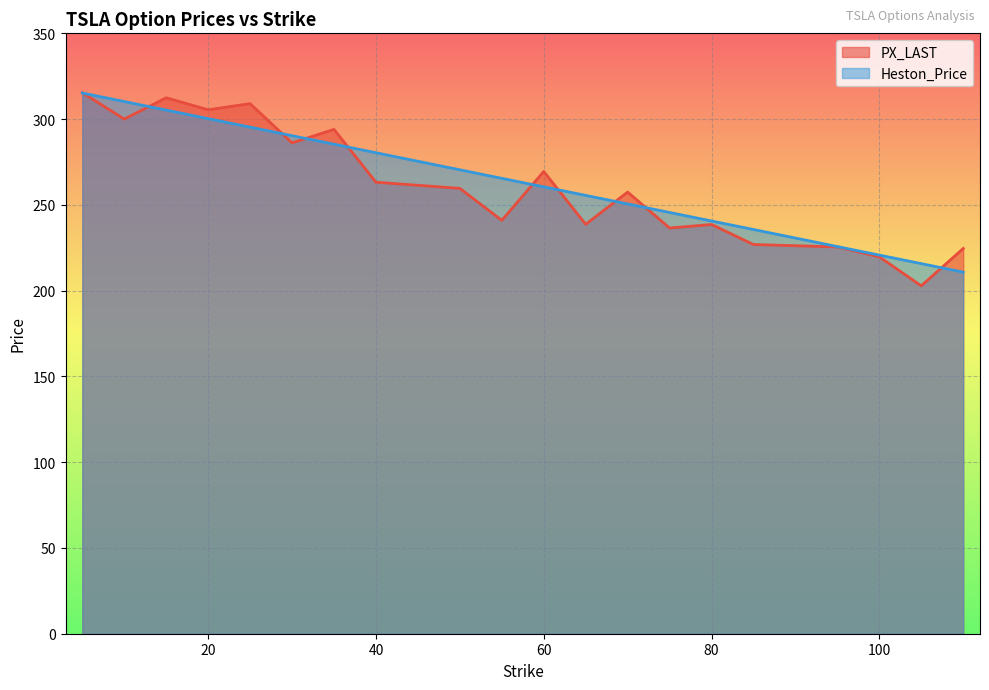

How many data points does each series have?

20